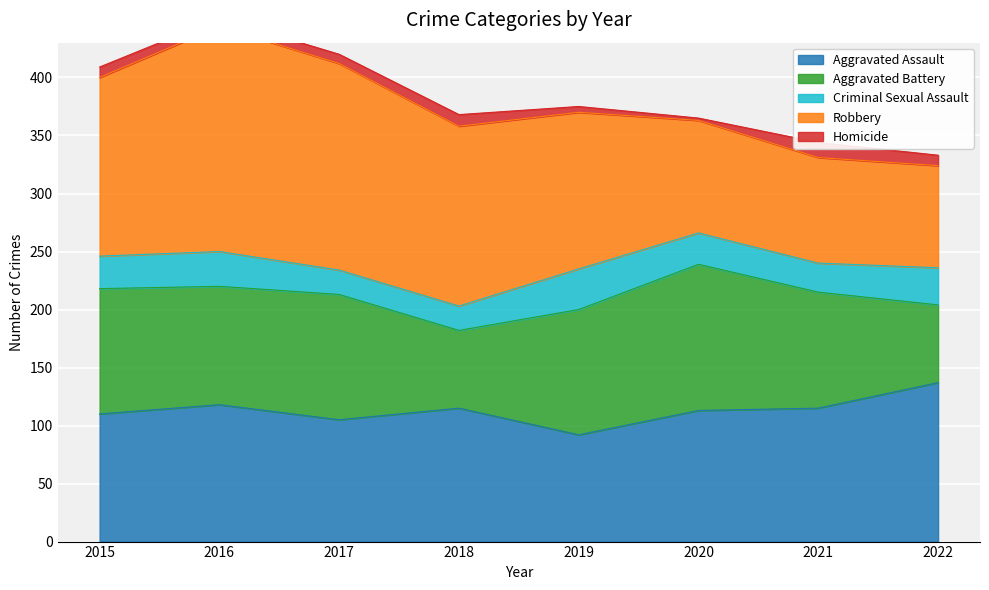

What is the lowest value of the Criminal Sexual Assault series?

21